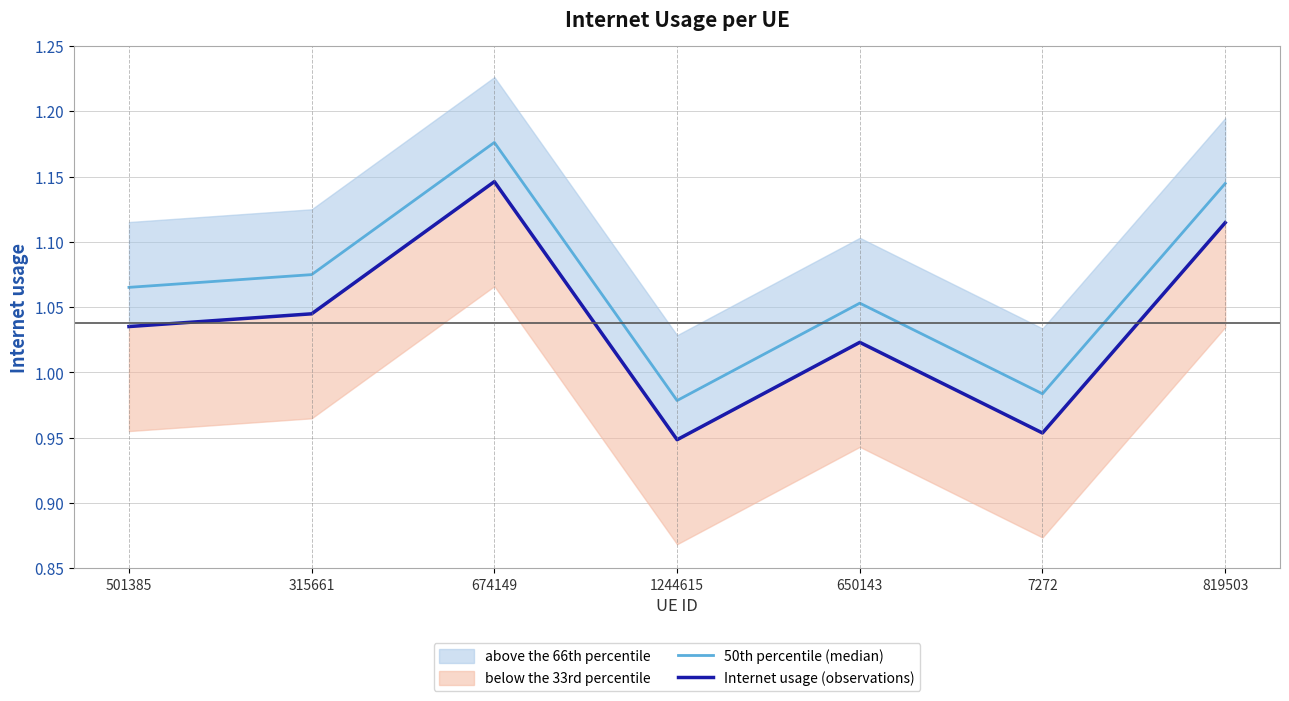

Reading left to right, transcribe all the data shown in this chart.

50th percentile (median): 1.1	1.1	1.2	1.0	1.1	1.0	1.1
Internet usage (observations): 1.0	1.0	1.1	0.9	1.0	1.0	1.1